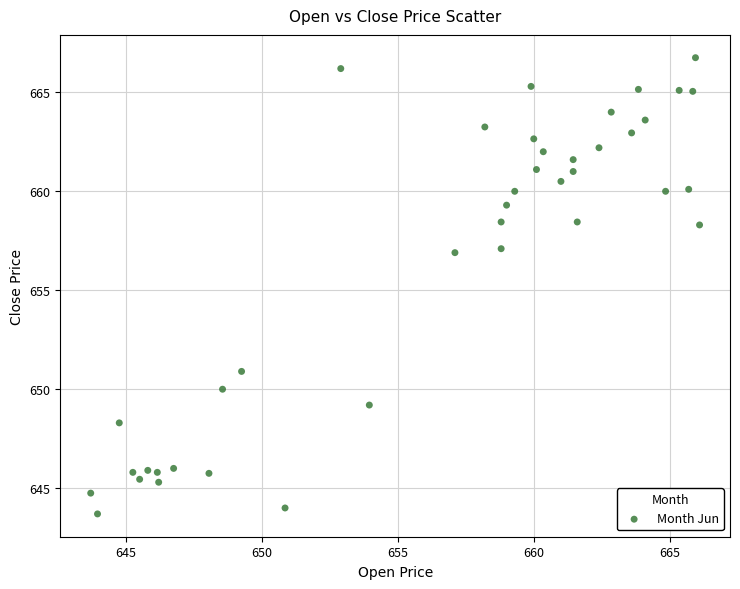

What is the range of X values (max minus min)?

22.4